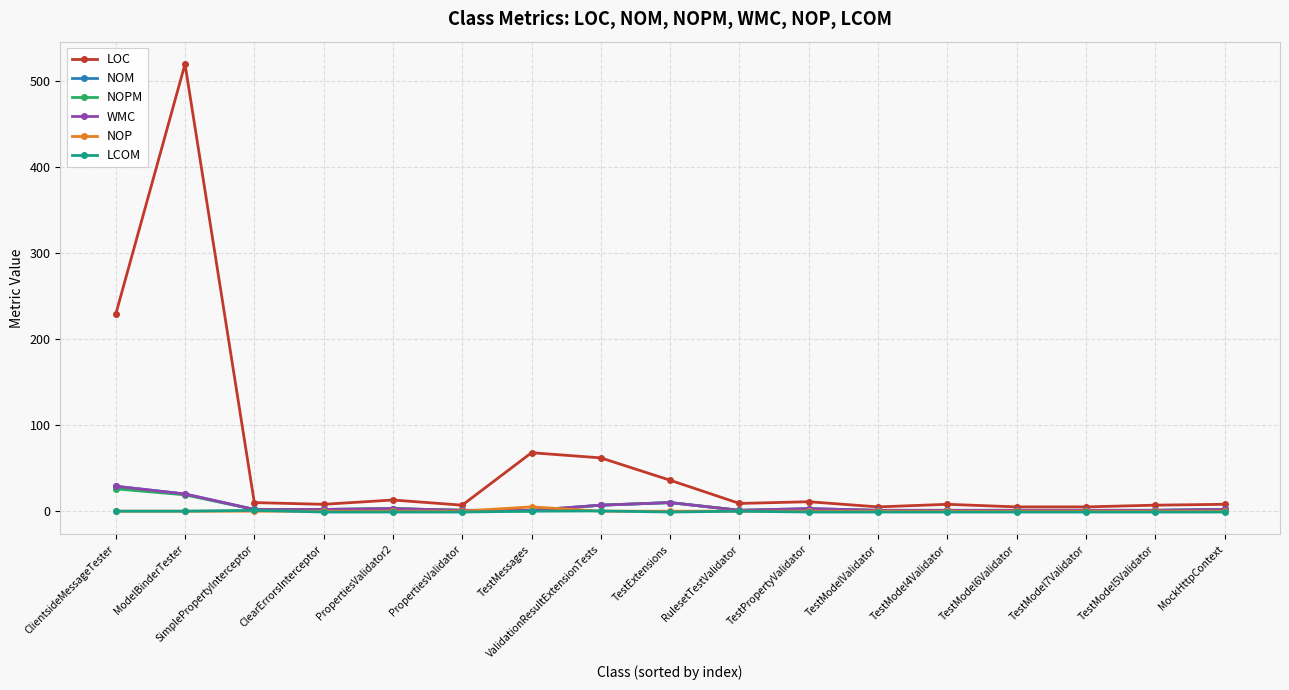

Is this an area chart (filled region under the line)?

No